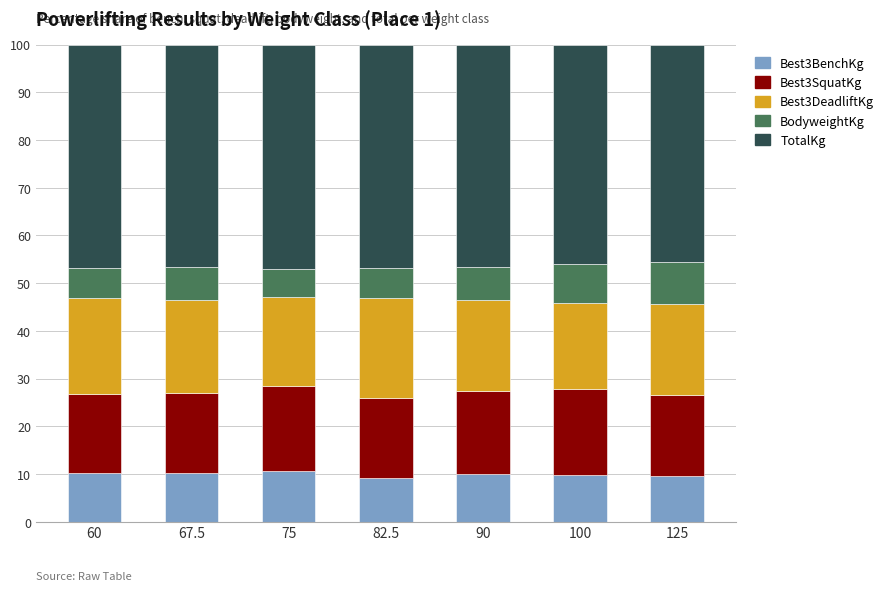

What is the minimum value for Best3BenchKg?

9.1